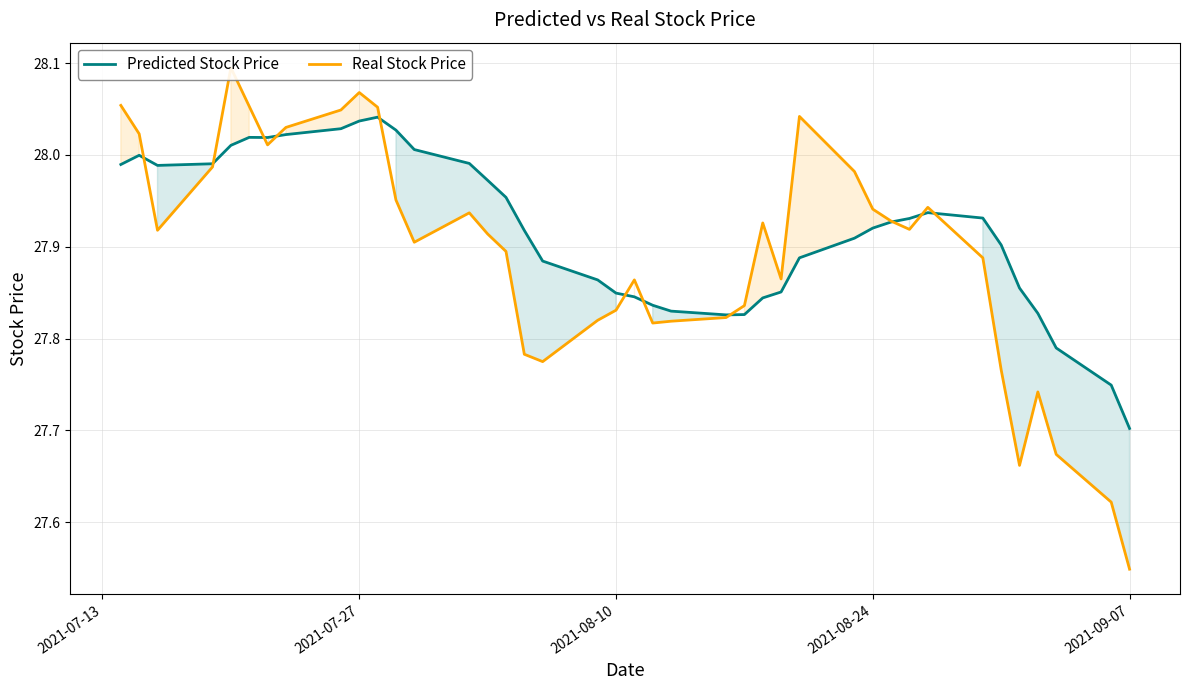

How many lines are shown in the chart?

2